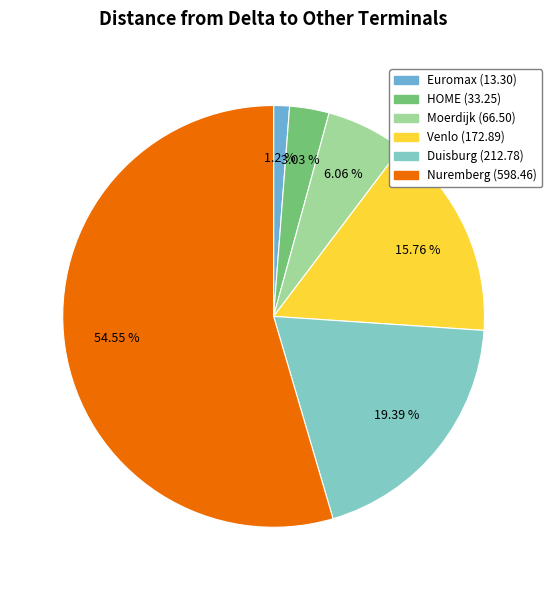

Does any single category account for the majority?

Yes